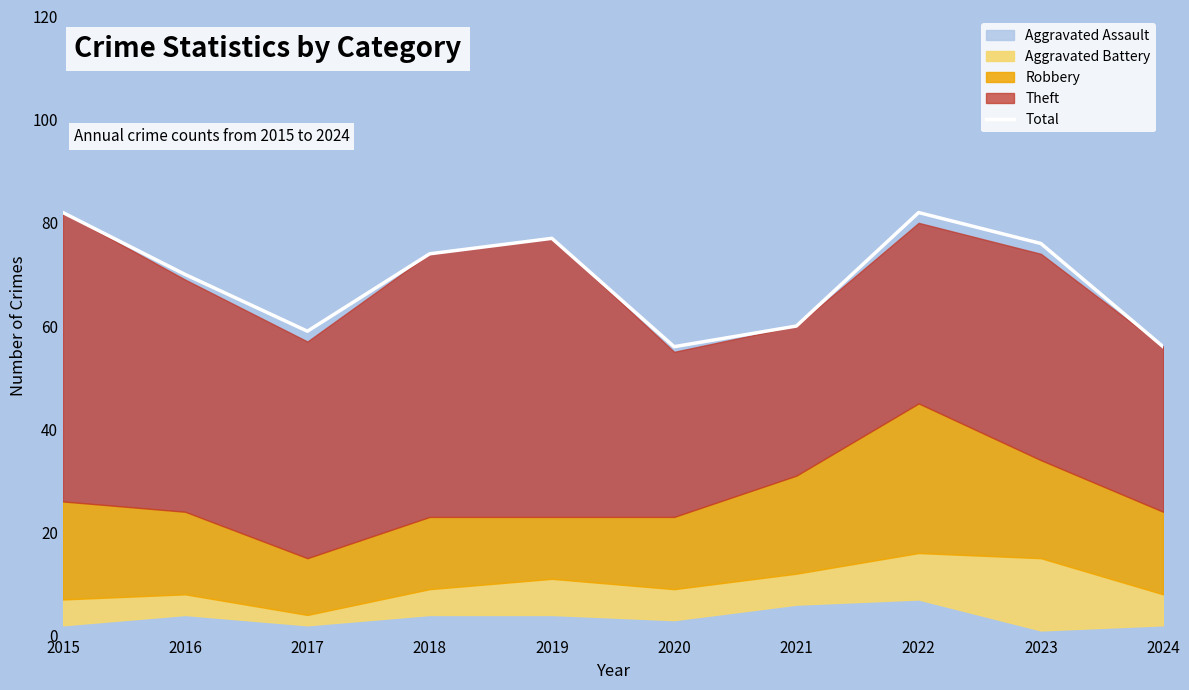

Is it true that the value at 2019 is 77?

True